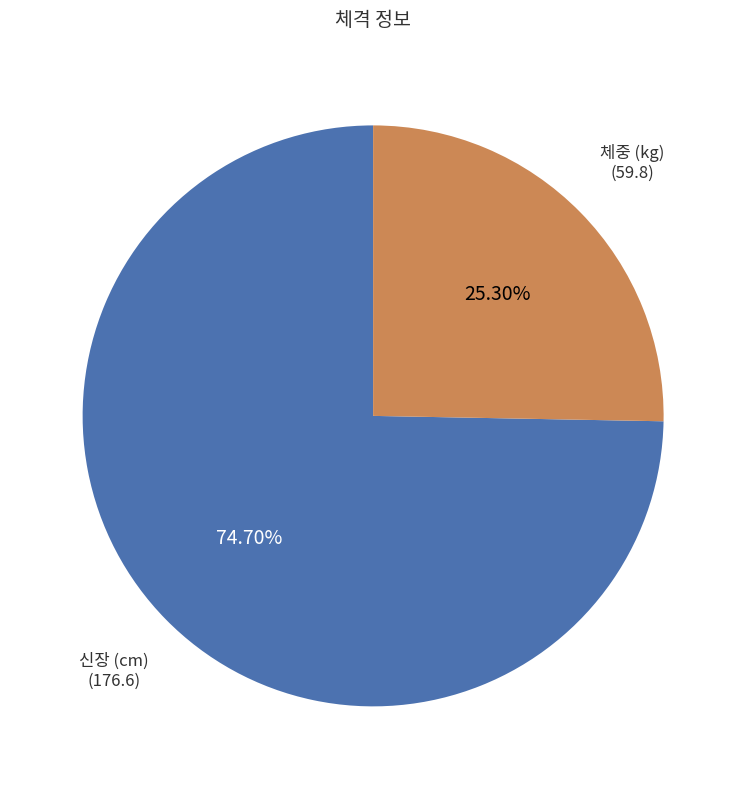

Does any single category account for the majority?

Yes